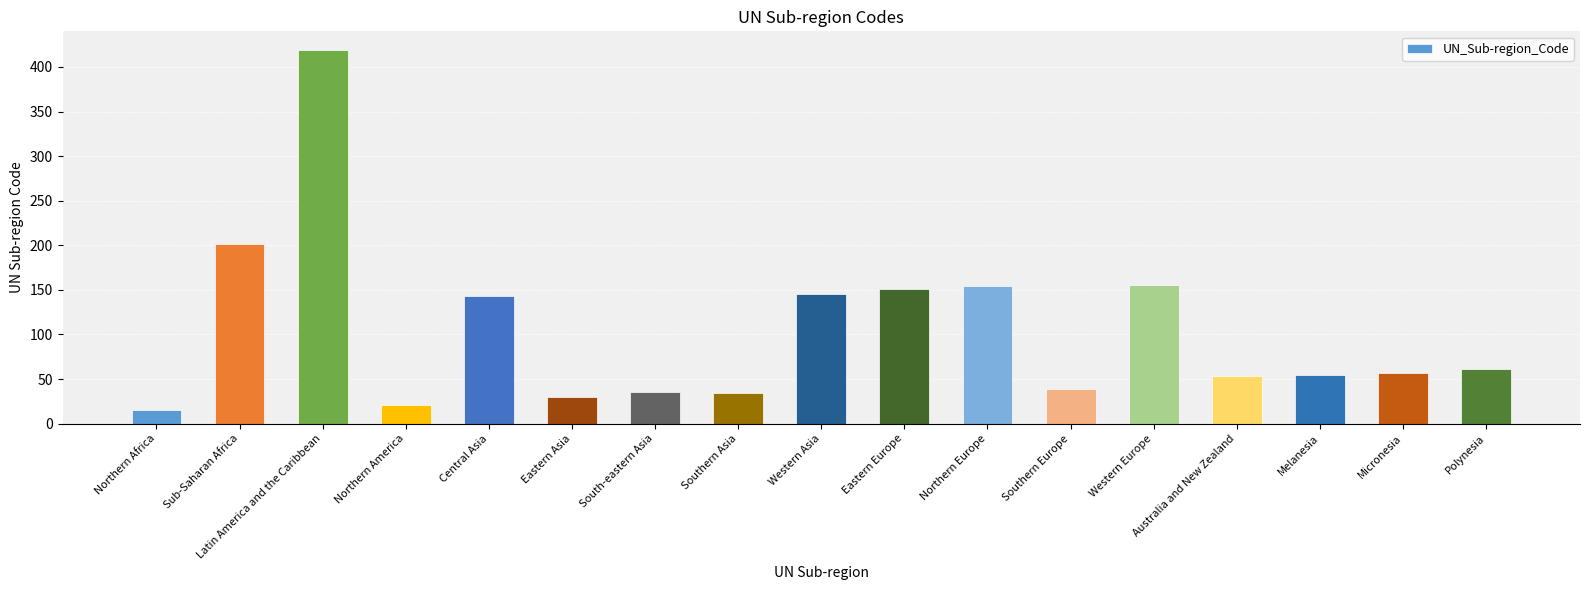

Is it true that the value at Eastern Europe is 151?

True